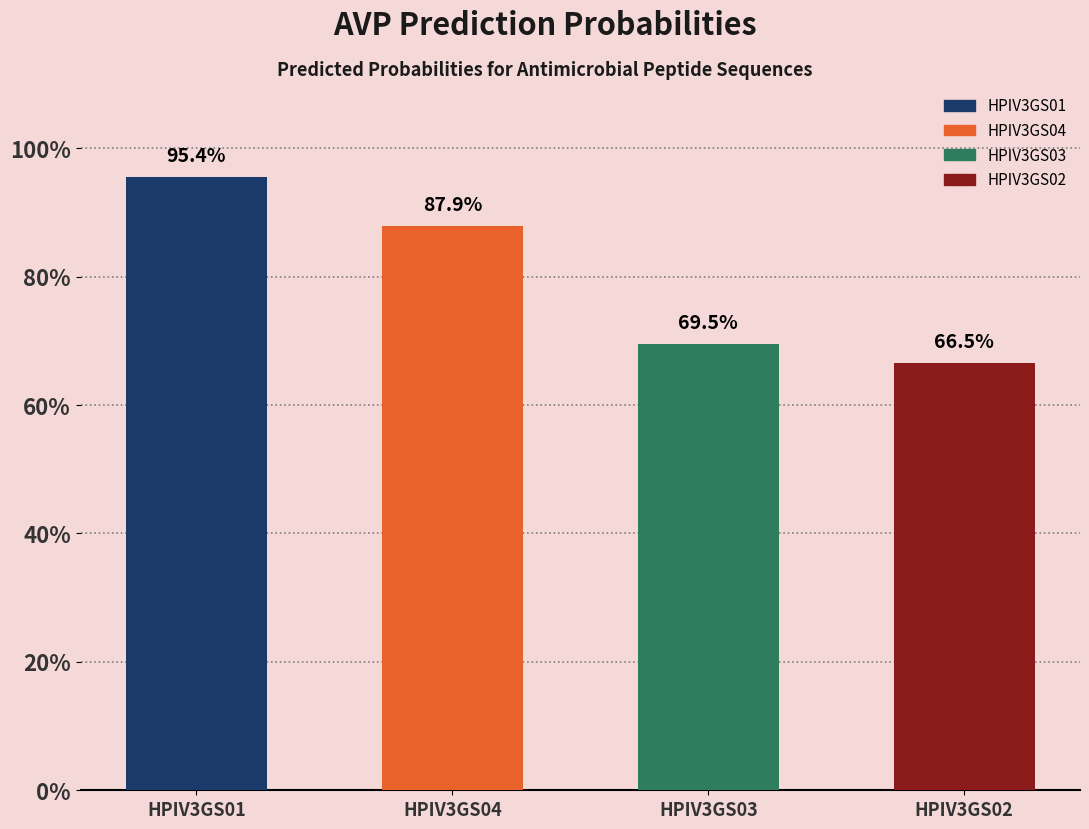

Are the bars horizontal?

No